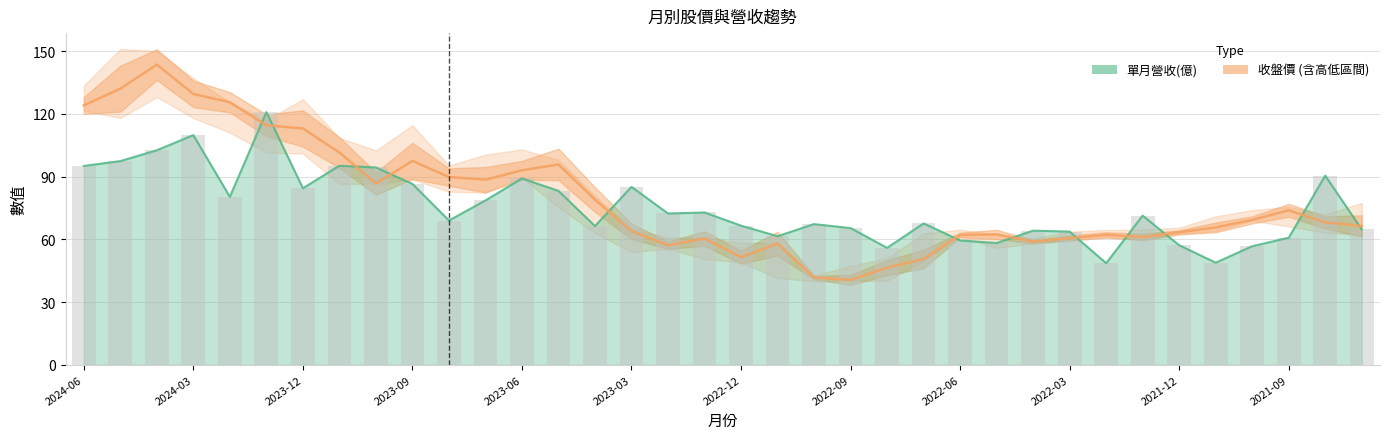

Is it true that the value at 28 is 86.7?

False